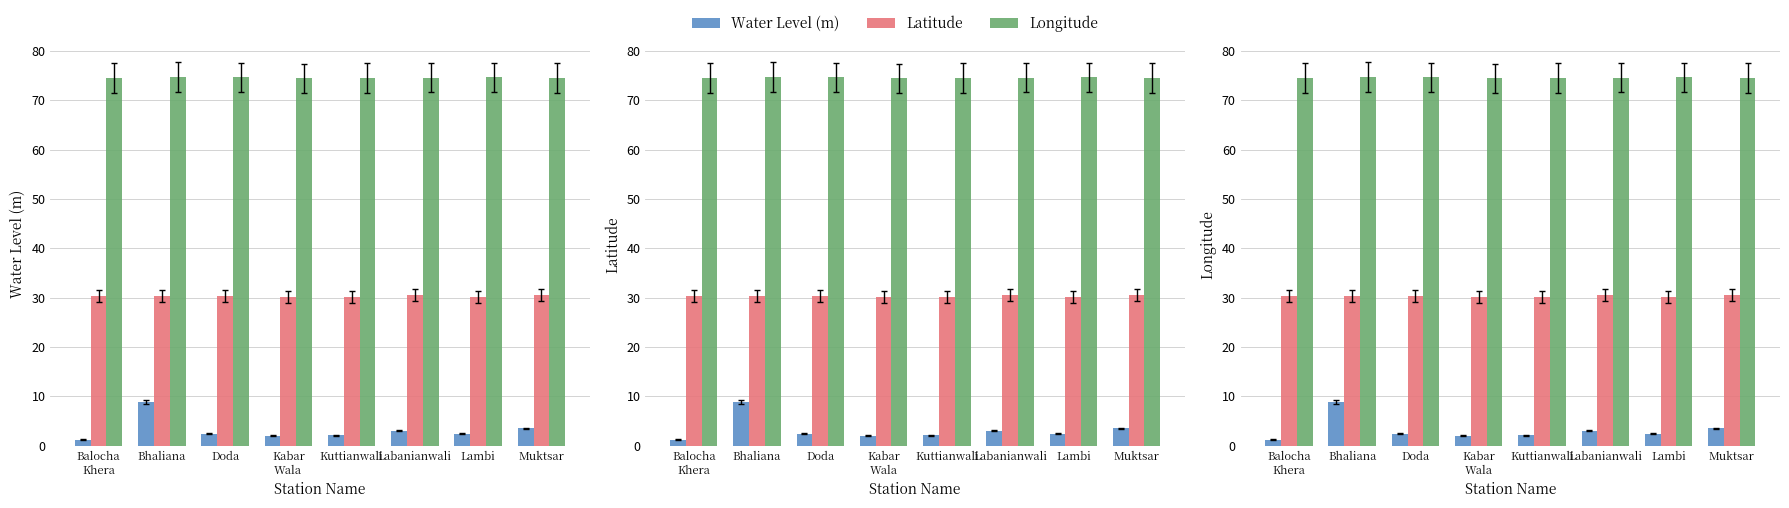

What is the average value of the Longitude series?

74.6